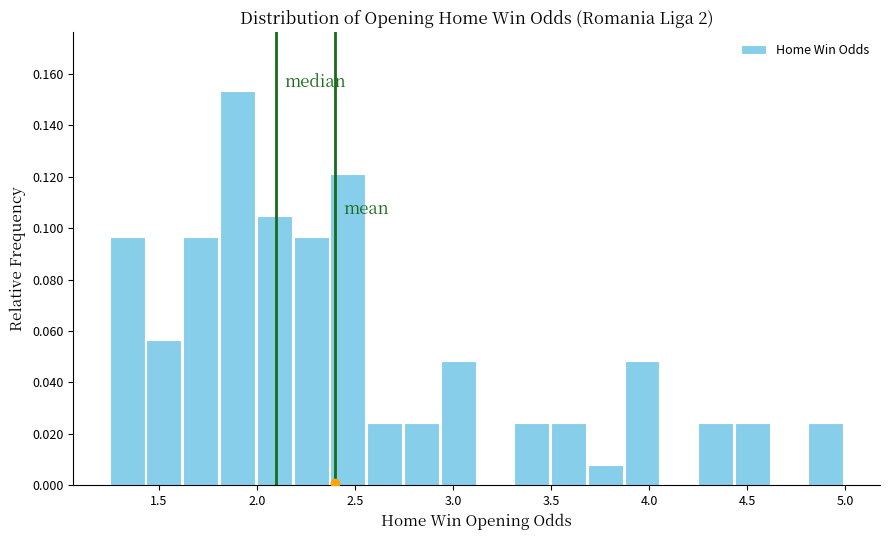

Around what value on the x-axis is the tallest bar? Give the approximate position of its centre, as read against the axis.

1.90